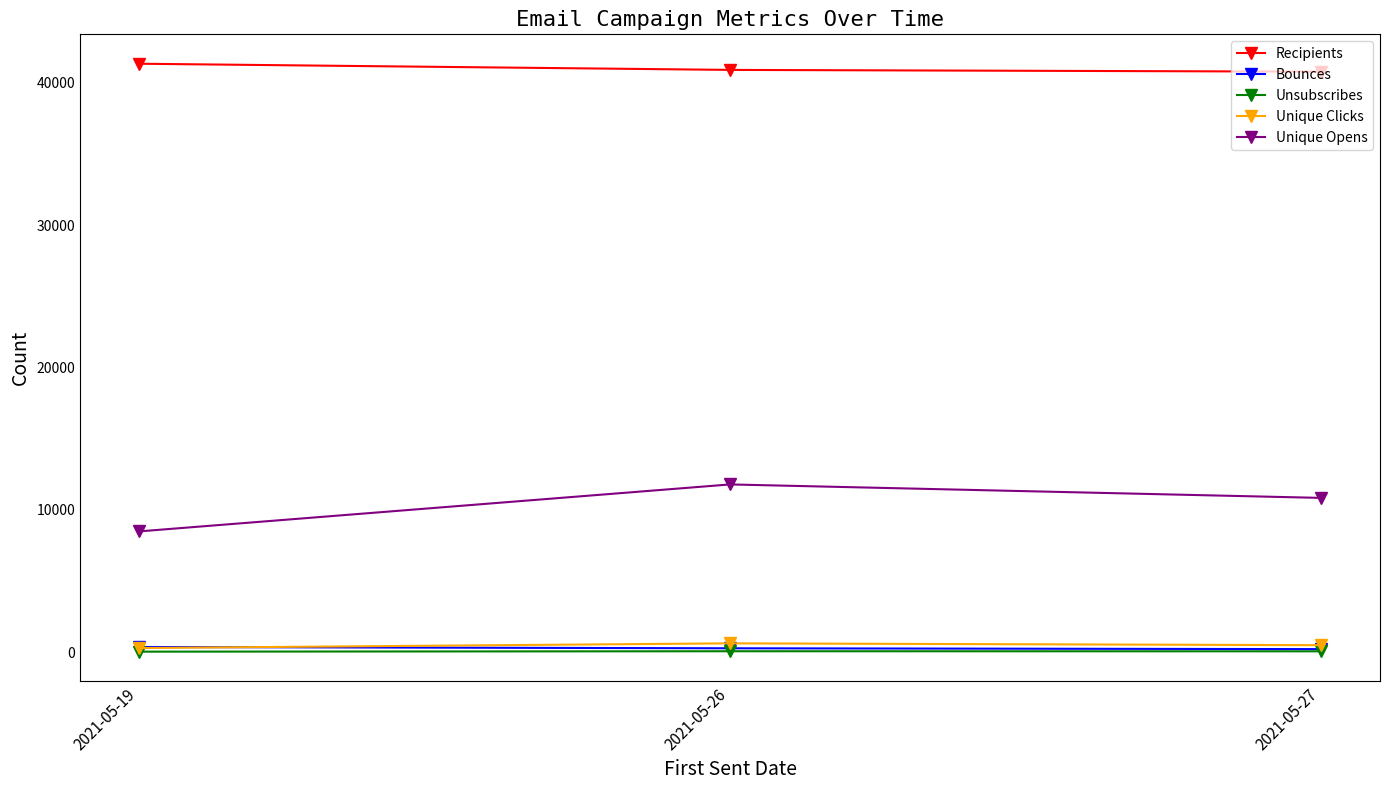

What is the difference between the maximum and minimum values in the Recipients series?

557